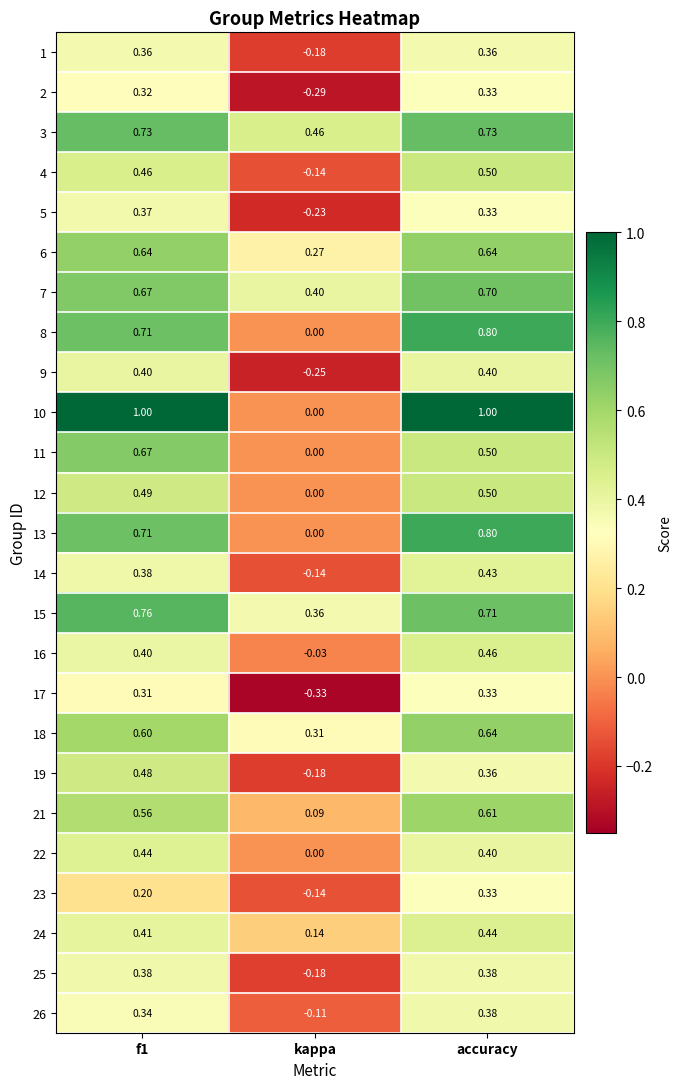

Which category has the lowest value in the 13 series?

kappa